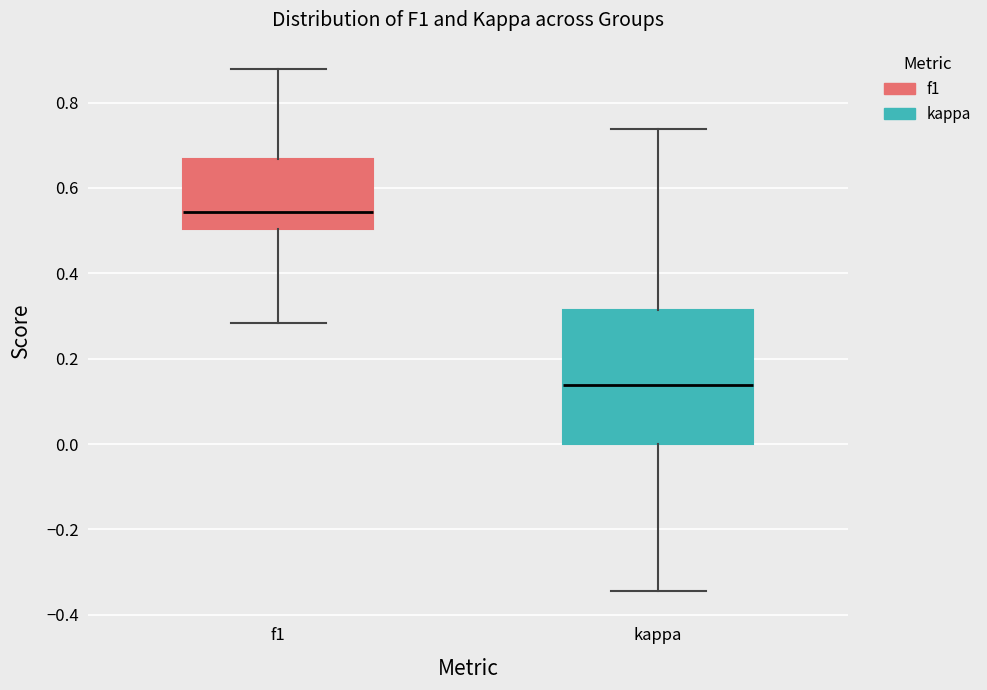

Reading left to right, transcribe this box plot: for each box, give where its median line is, the range the box spans, and where its two whiskers end, as read against the y-axis. The values are not printed on the chart, so give them approximately, as read against the axis.

f1: median 0.54, box 0.50 to 0.66, whiskers 0.28 to 0.88
kappa: median 0.14, box 0.00 to 0.32, whiskers -0.34 to 0.74